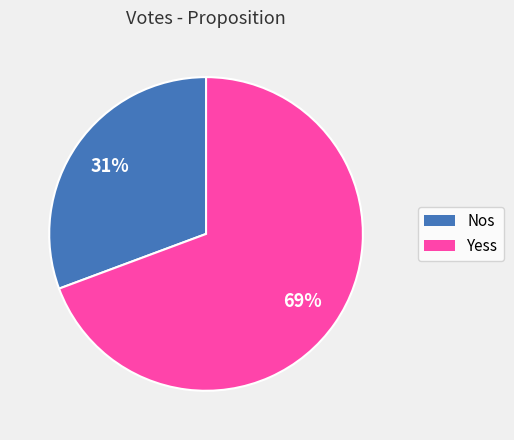

The Yess slice represents 69% of the pie. True or false?

True